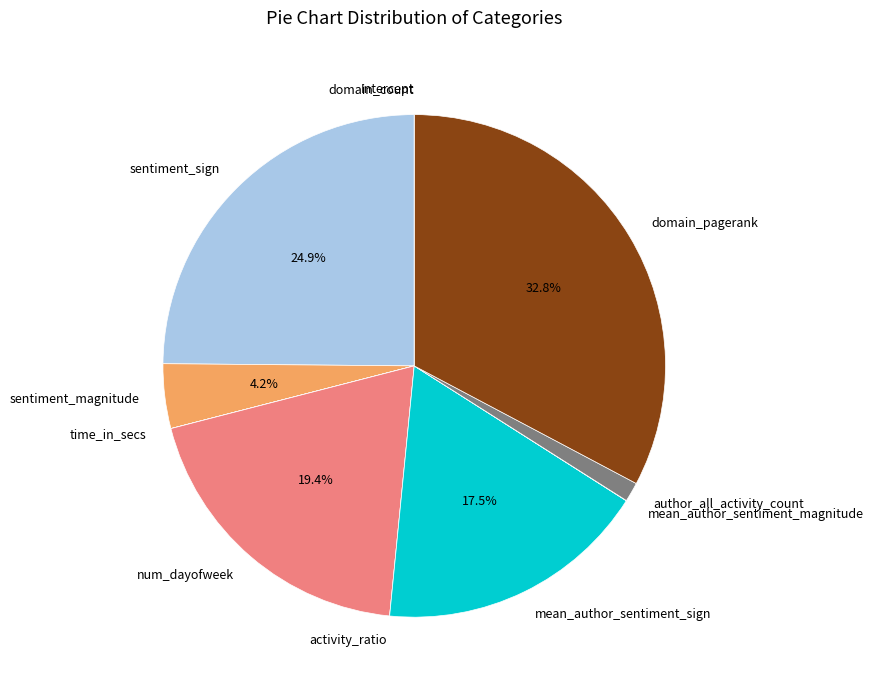

What is the largest slice in the pie chart?

domain_pagerank